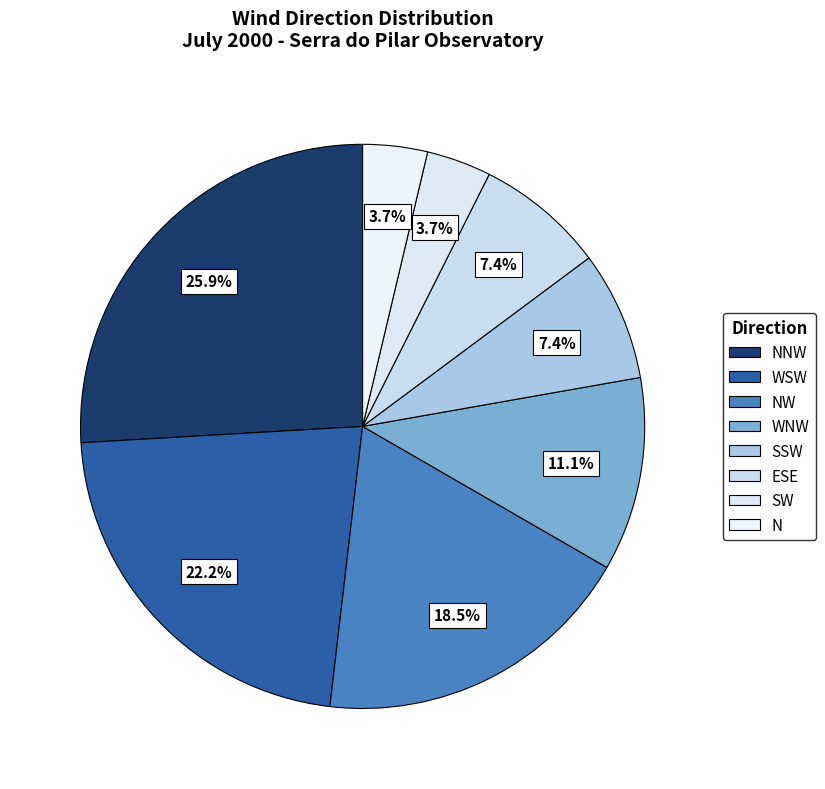

Which category has the smallest portion of the pie?

SW